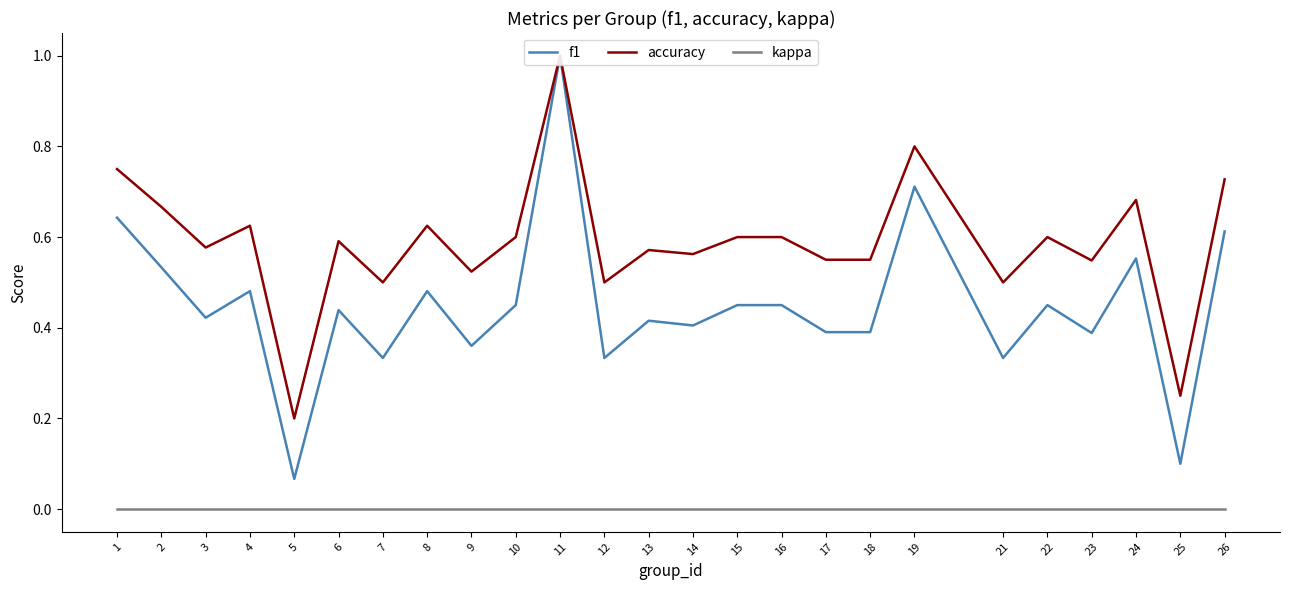

Count the number of categories in the chart.

25